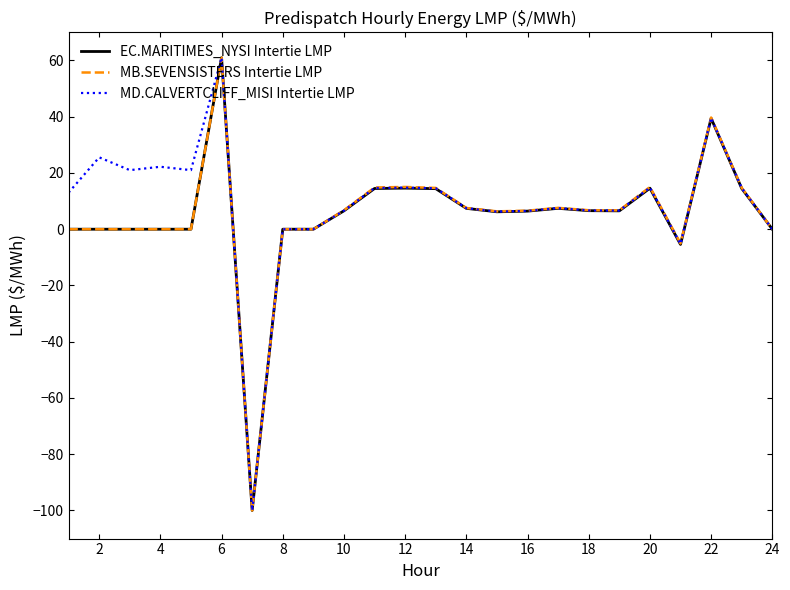

What is the highest value of the EC.MARITIMES_NYSI Intertie LMP series?

61.0